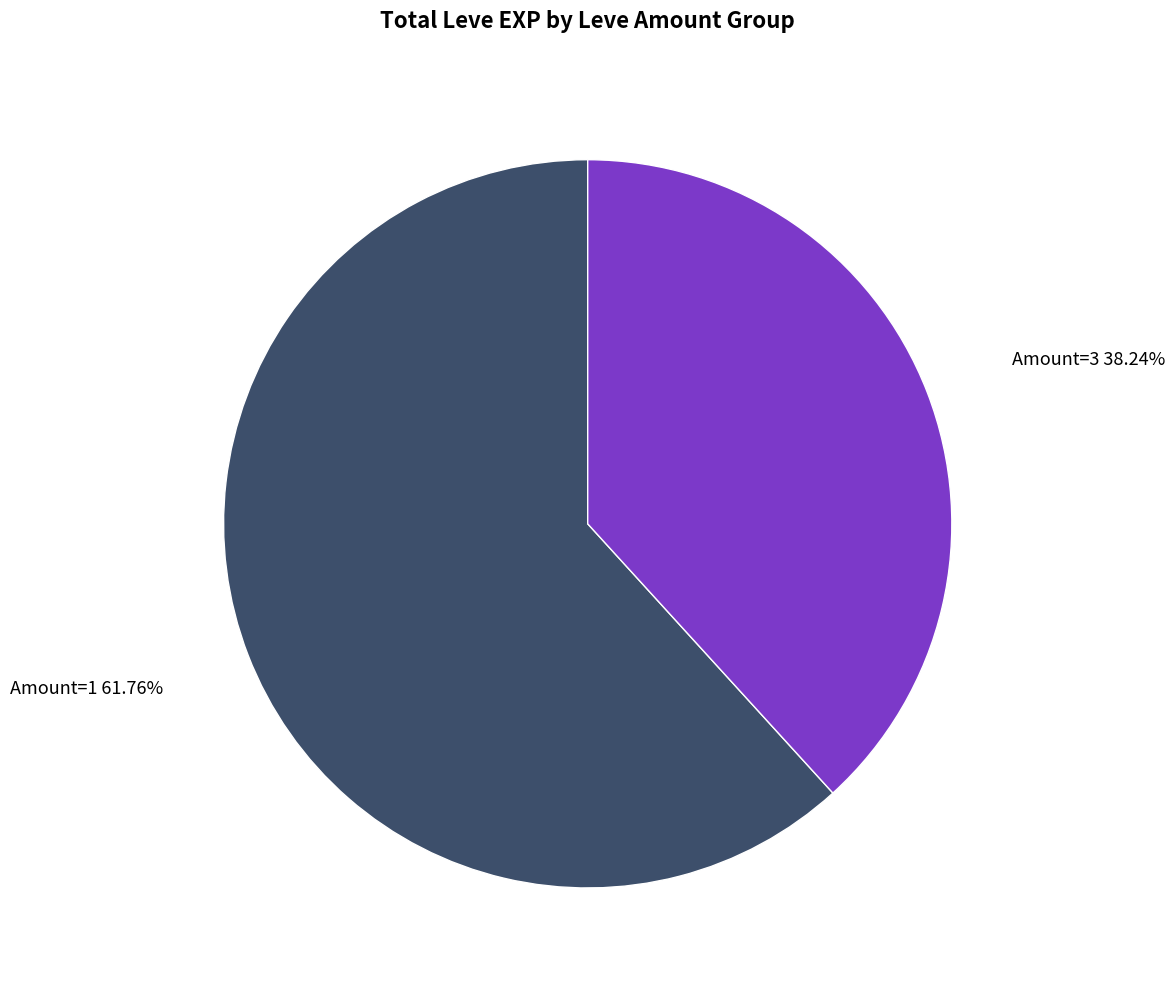

Does any single category account for the majority?

Yes